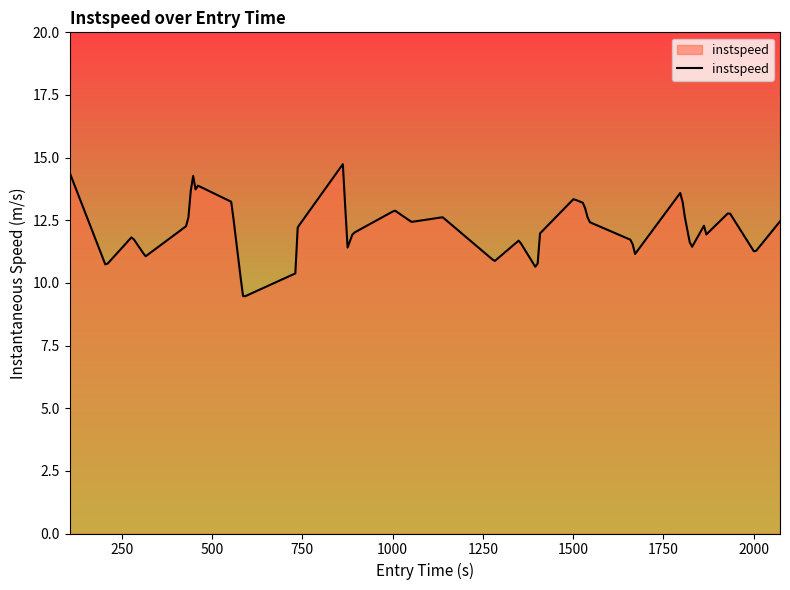

What is the smallest value displayed?

9.5